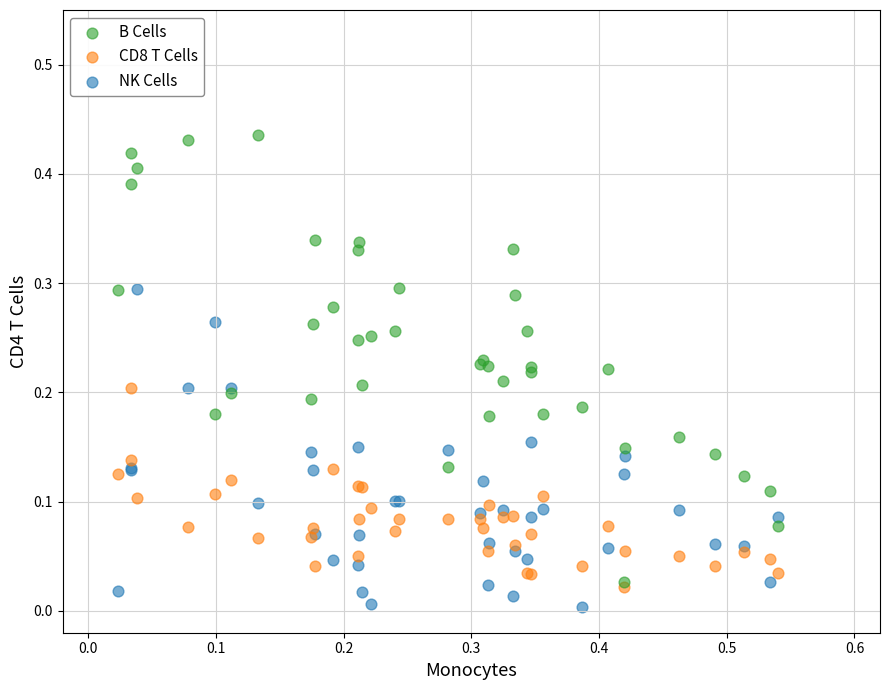

Which series has the widest spread of Y values?

B Cells